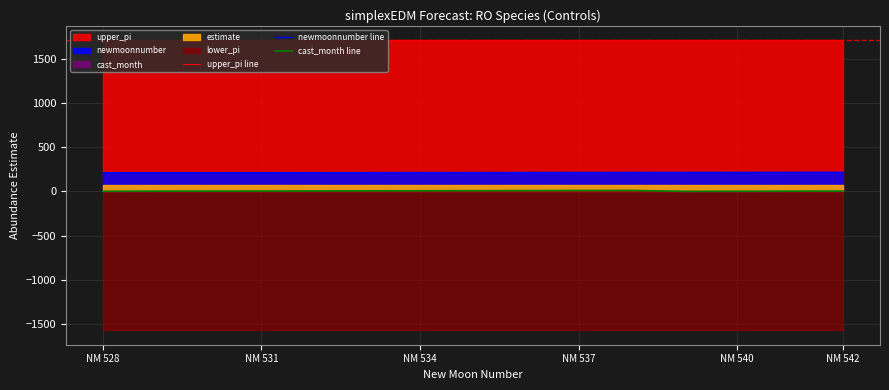

What is the value of the newmoonnumber line point at the 10th from the left?

214.8